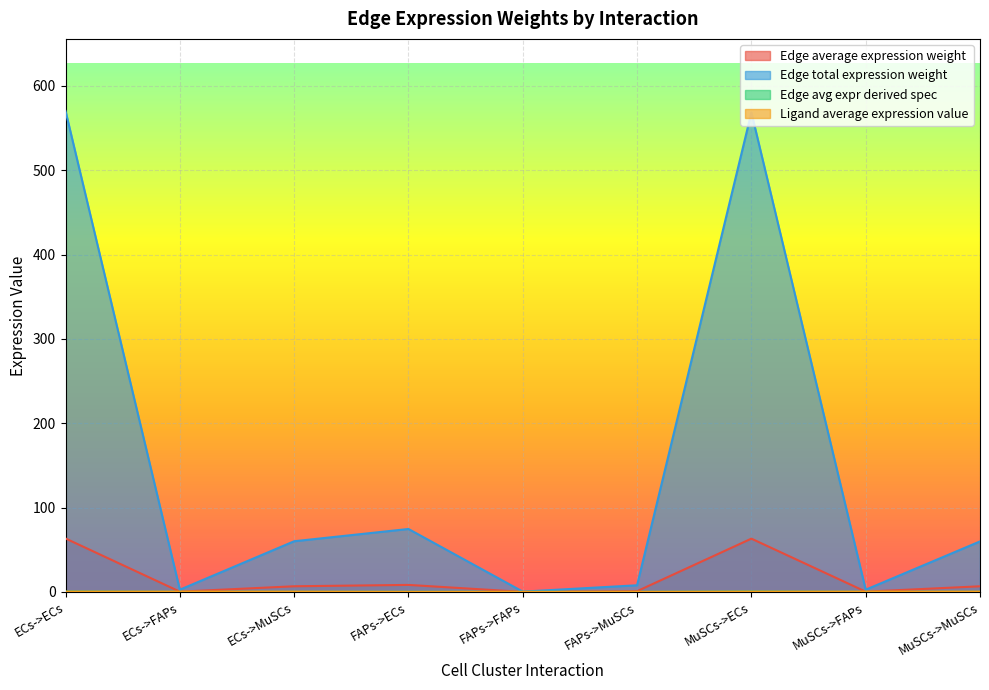

What are all the series names shown in the legend?

Edge average expression weight, Edge total expression weight, Edge avg expr derived spec, Ligand average expression value